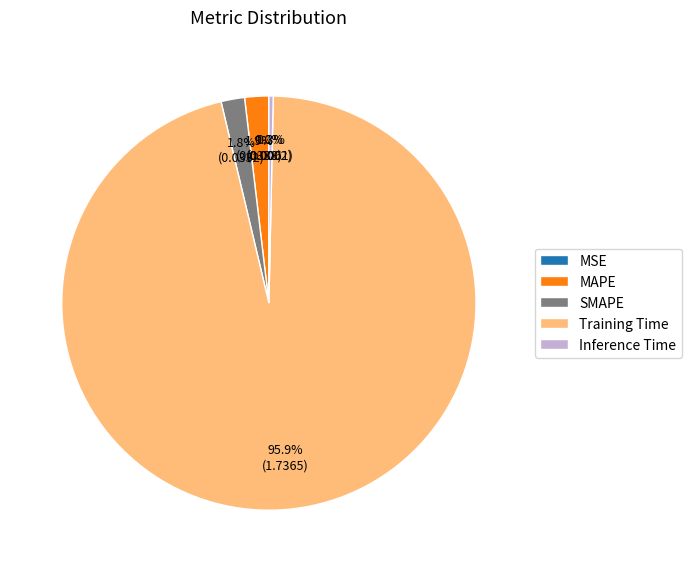

What is the total percentage of Inference Time and Training Time?

96.3%